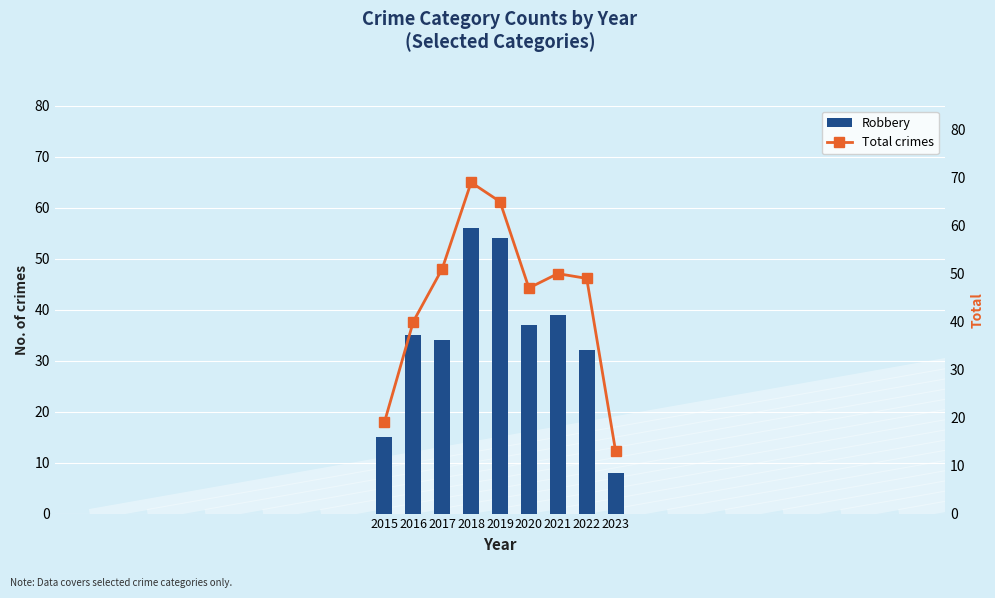

How many data points does each series have?

9